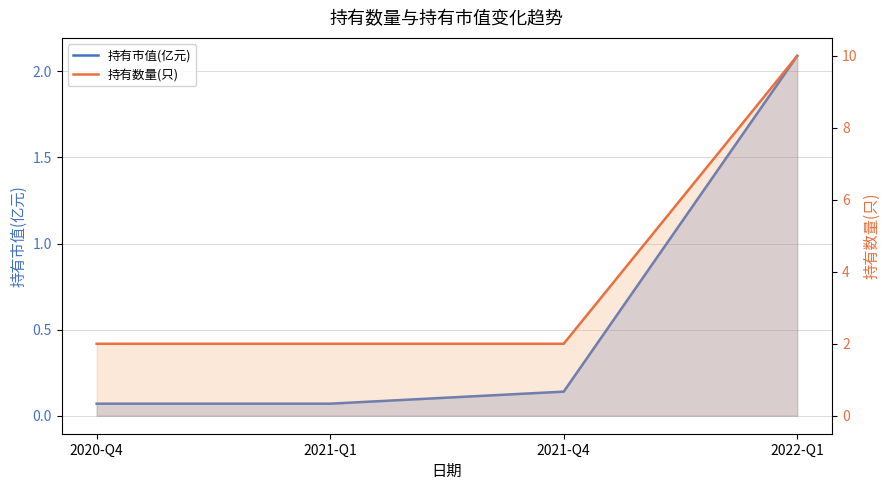

Does the chart display data point markers on the line(s)?

No